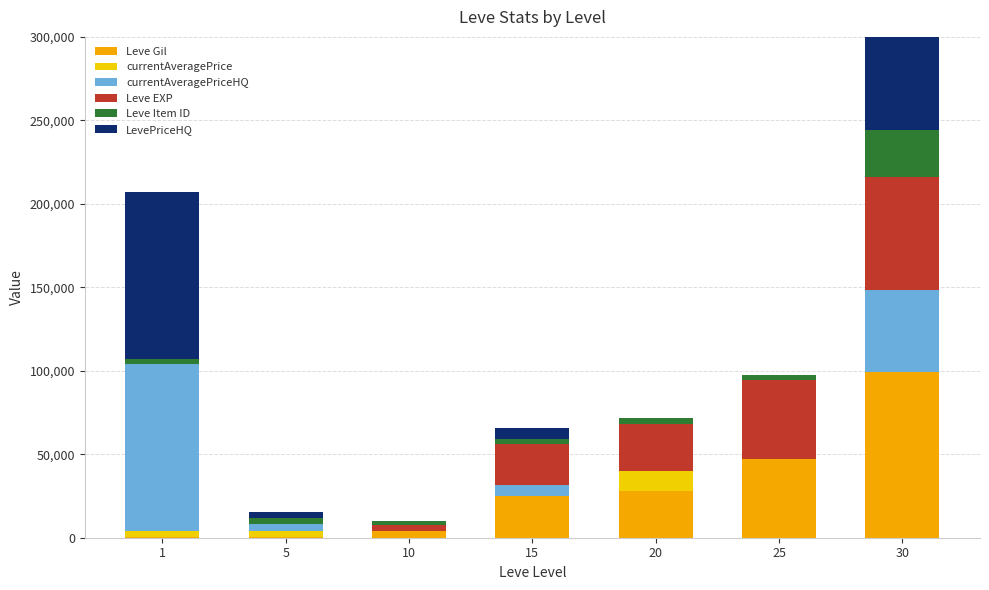

Which label corresponds to the largest value in the chart?

1